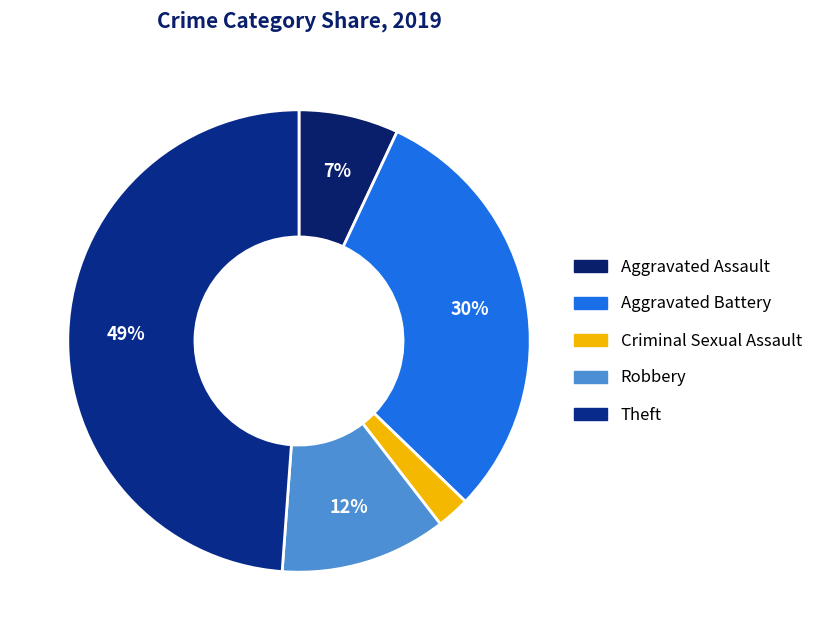

How many slices are in this pie chart?

5